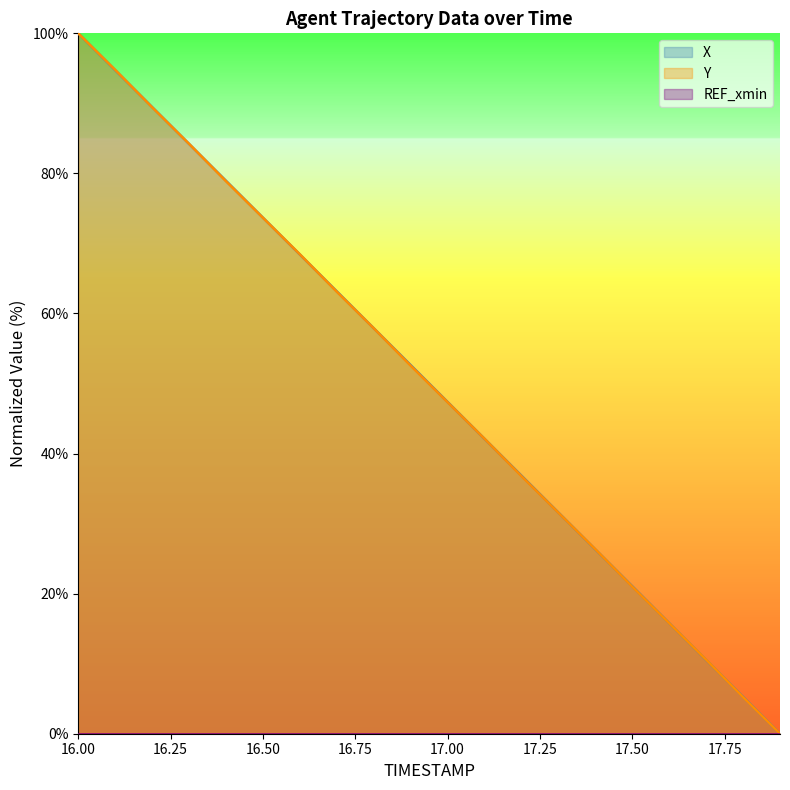

What is the value of the Y point at the 3rd from the left?

89.4